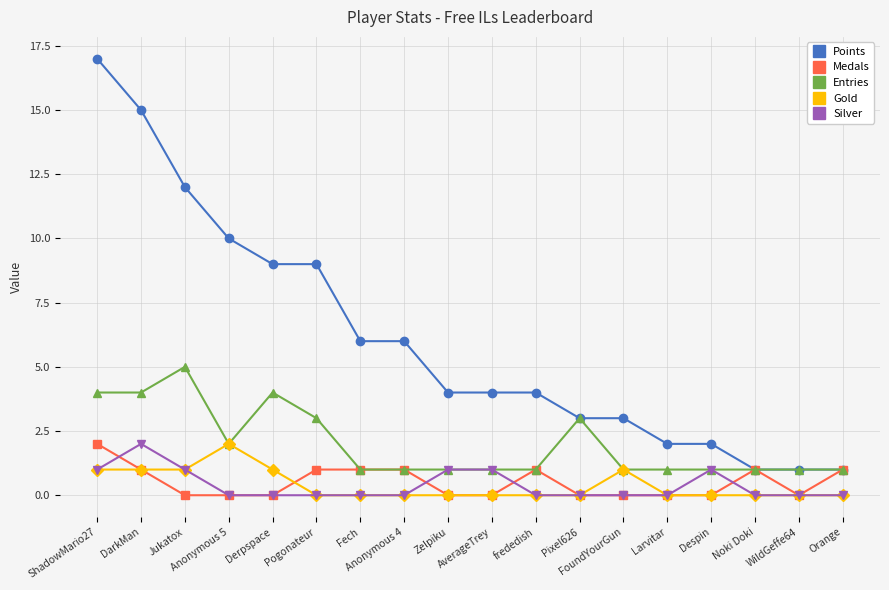

True or false: Silver has more than 0 points higher than both neighbors.

True